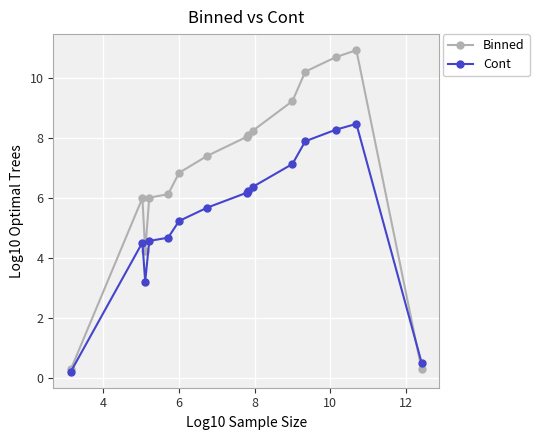

What is the maximum value for Cont?

8.5